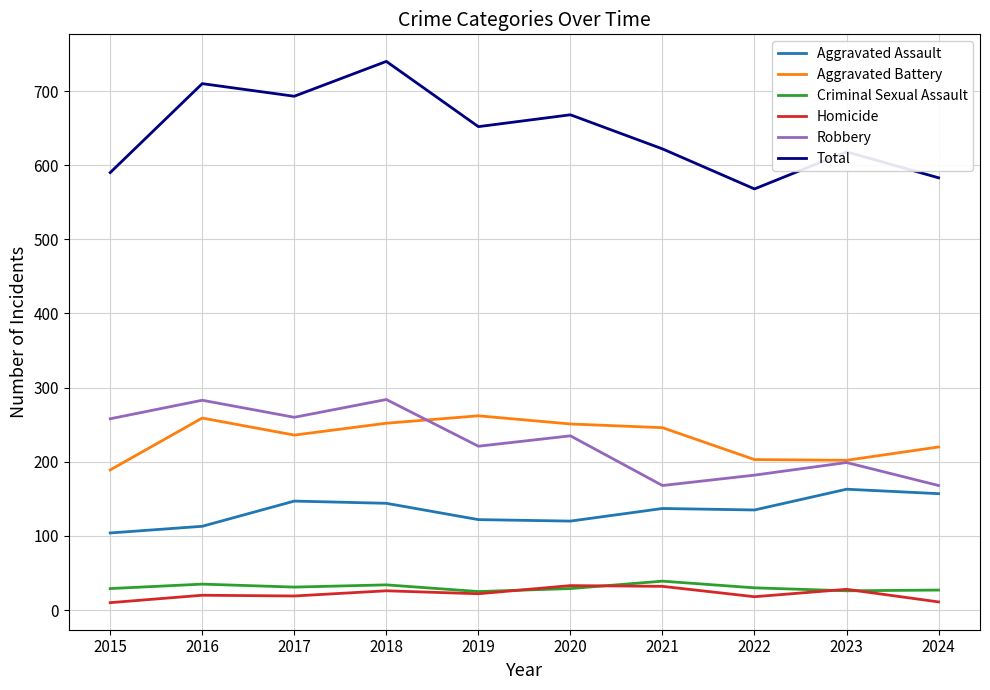

The value of Homicide at 2023 is 28. True or false?

True